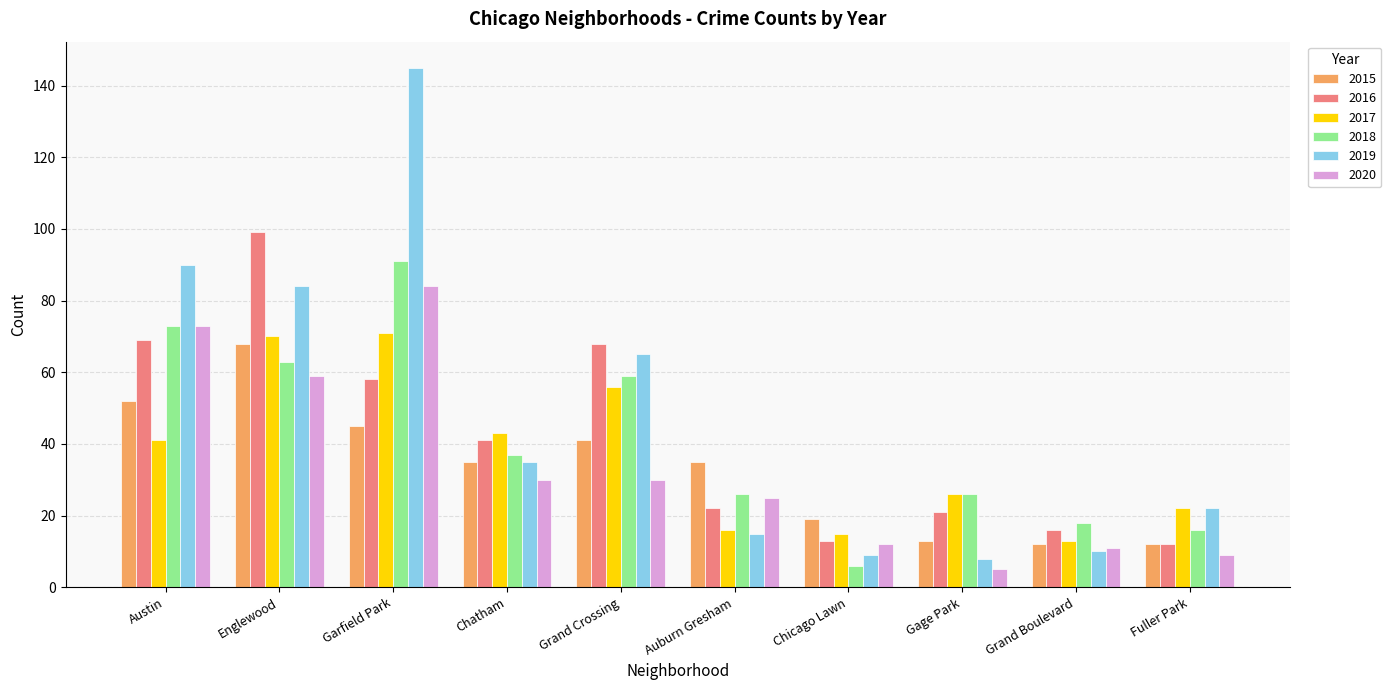

What is the difference between the second highest and second lowest values in the 2018 series?

57